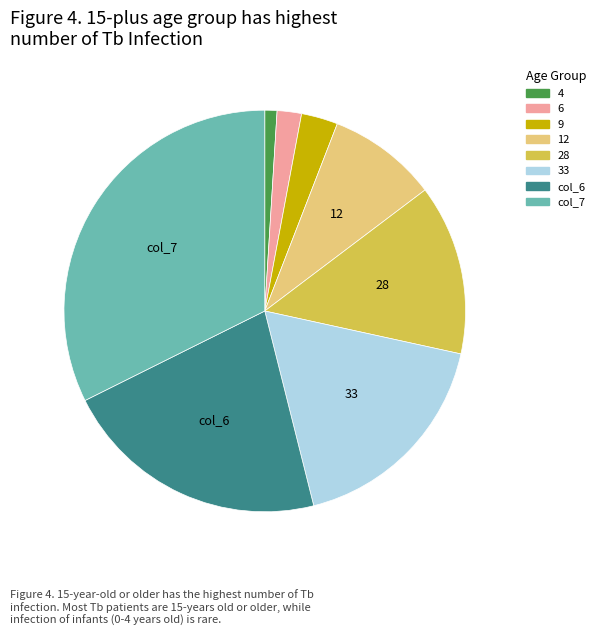

Which slice is the largest?

col_7